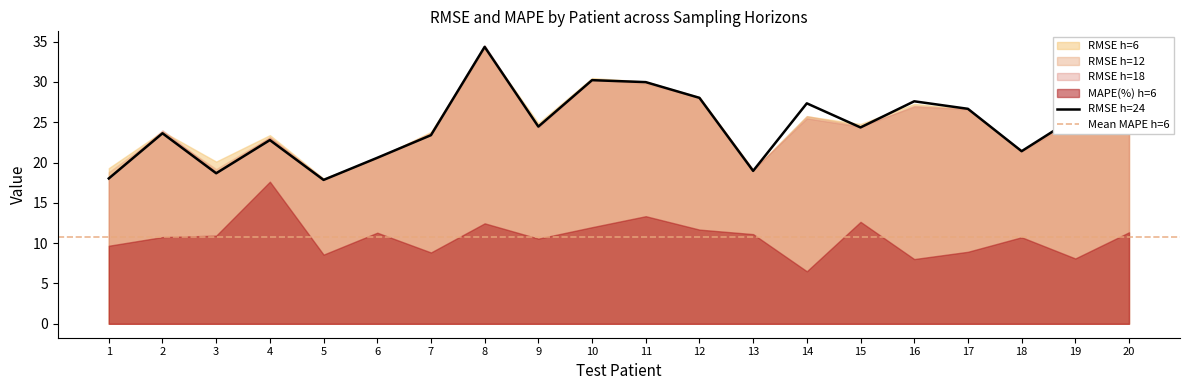

What is the highest value of the RMSE h=12 series?

34.2